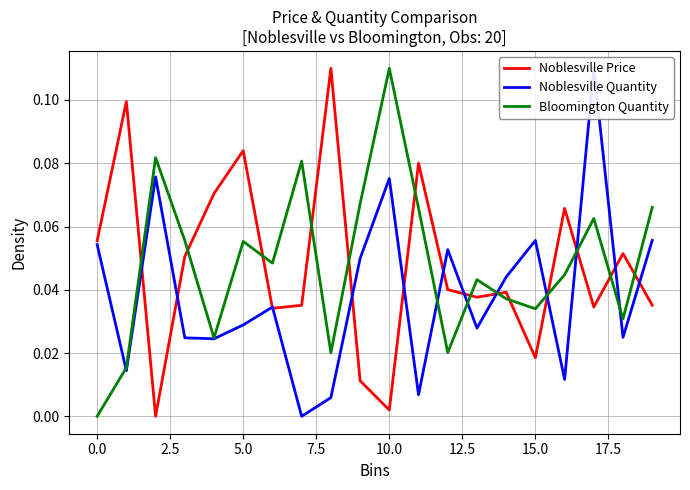

How many data points in Bloomington Quantity are above 0?

19